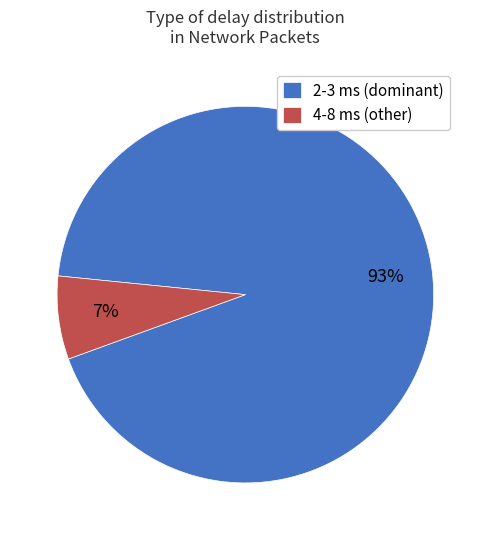

Do 4-8 ms (other) and 2-3 ms (dominant) together represent more than half of the pie?

Yes